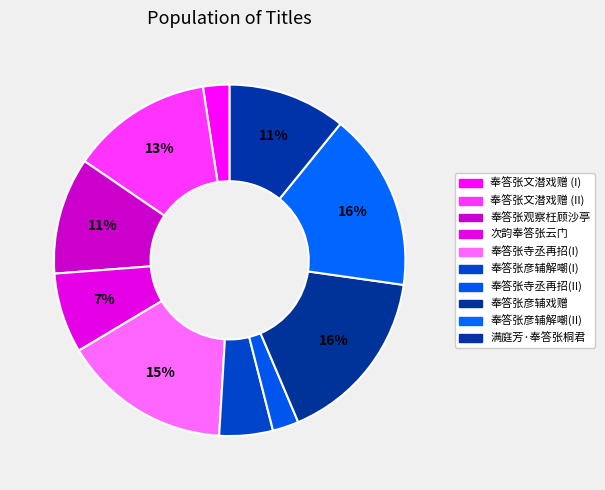

How many slices are in this pie chart?

10